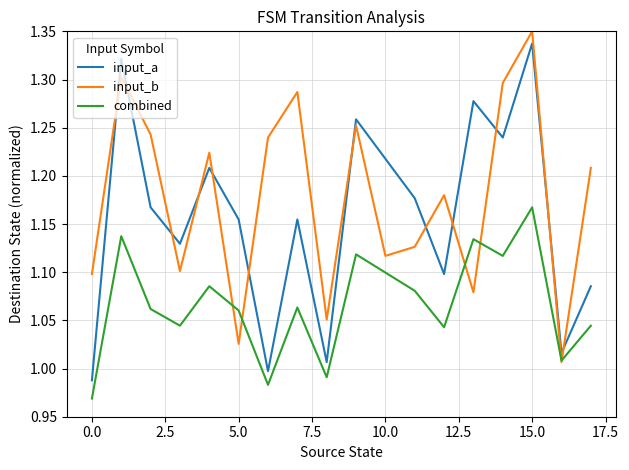

Which series has the largest total across all categories?

input_b